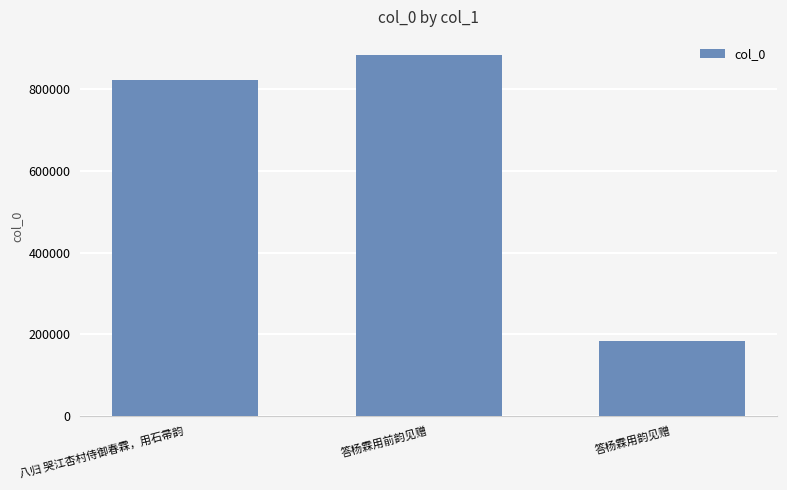

What is the minimum value shown in the chart?

184256